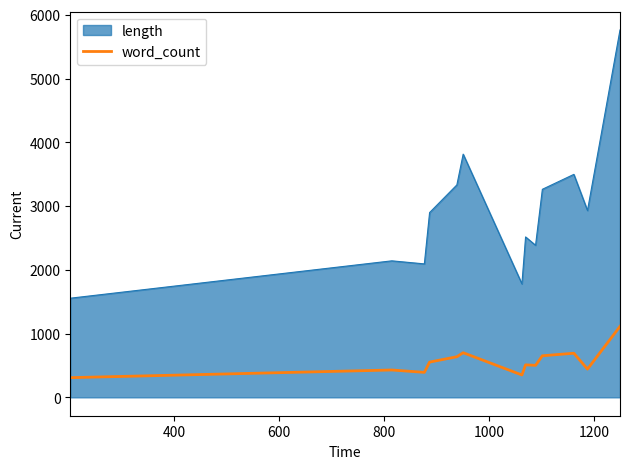

What is the minimum value shown in the chart?

309